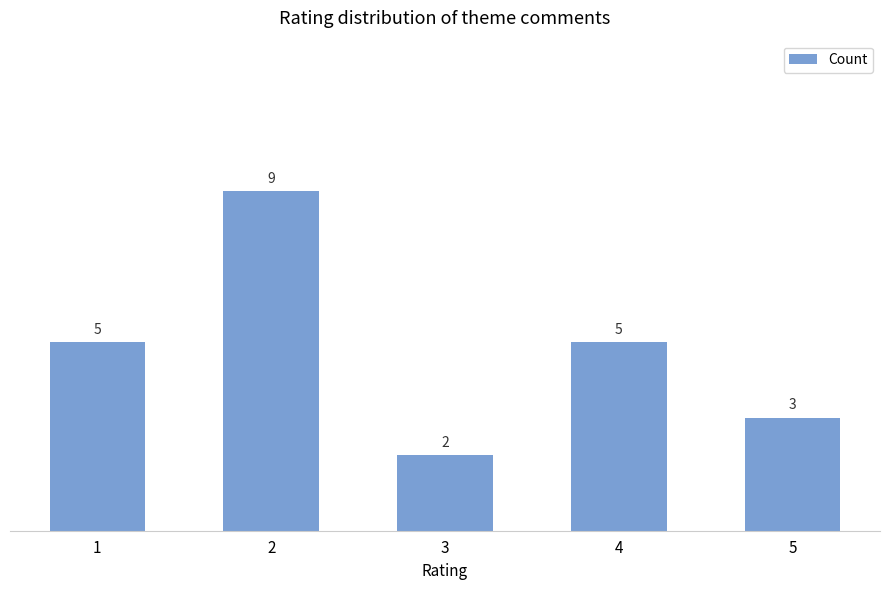

What is the difference between the maximum and second lowest values?

6